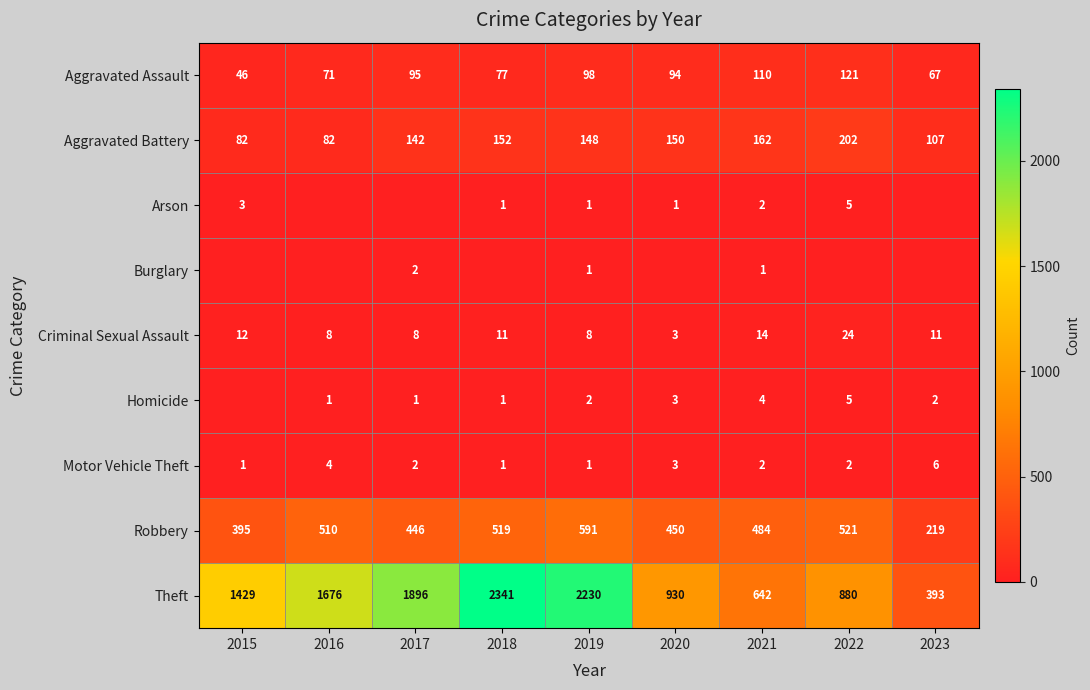

Is the value of Aggravated Battery at 2015 greater than the value of Arson at 2022?

Yes